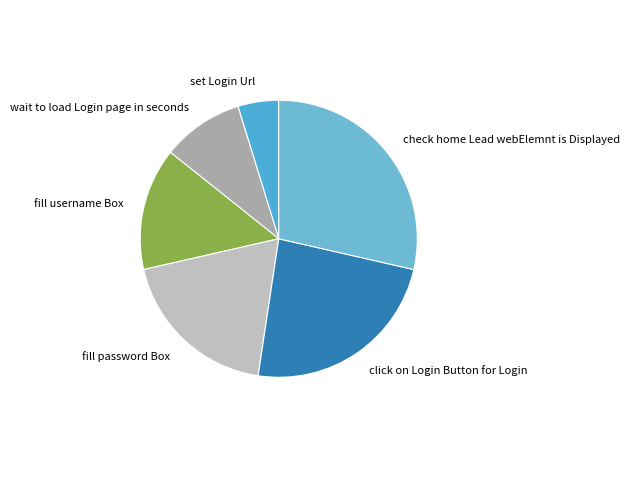

Between set Login Url and check home Lead webElemnt is Displayed, which is larger?

check home Lead webElemnt is Displayed